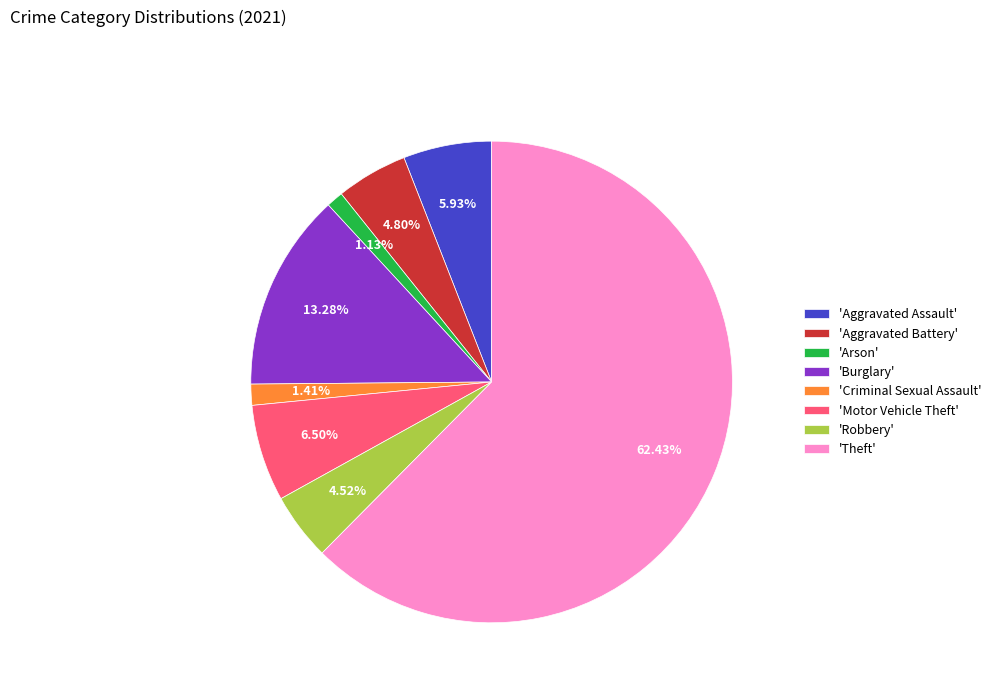

Do 'Aggravated Battery' and 'Aggravated Assault' together represent more than half of the pie?

No